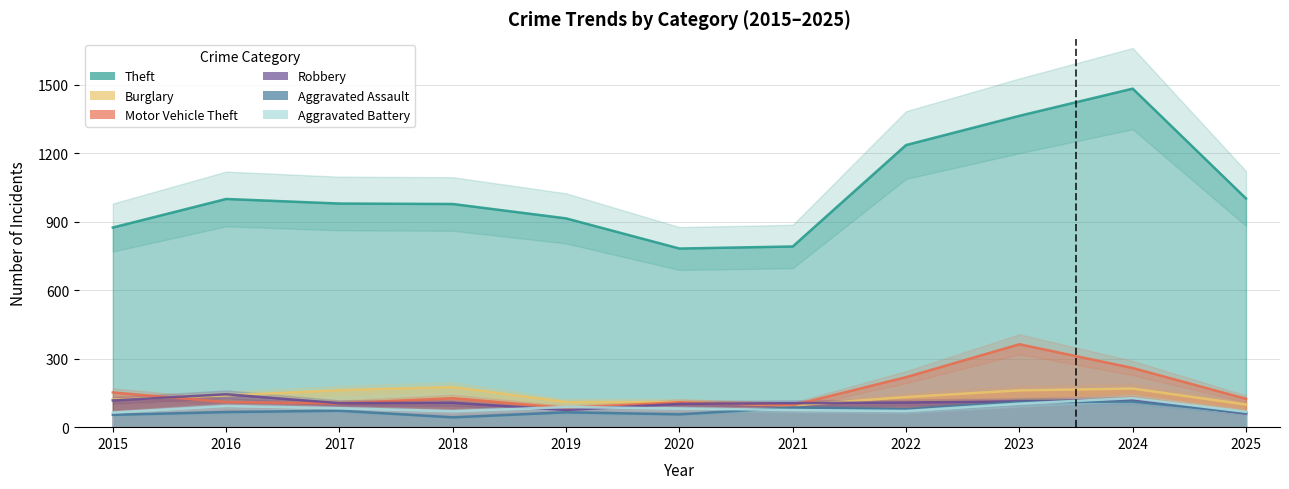

Is it true that Aggravated Assault equals 193 at 2024?

False